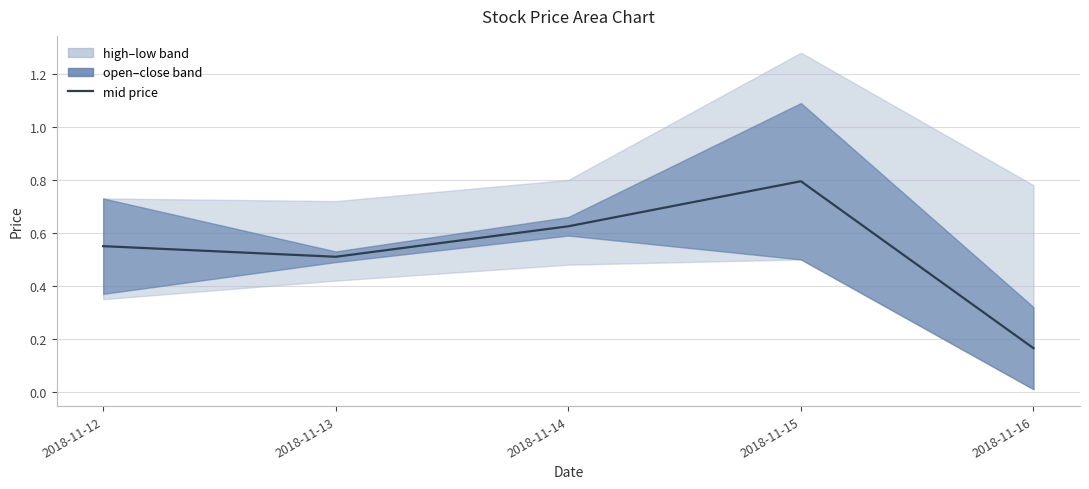

List the labels in order of value, smallest first.

2018-11-16, 2018-11-13, 2018-11-12, 2018-11-14, 2018-11-15